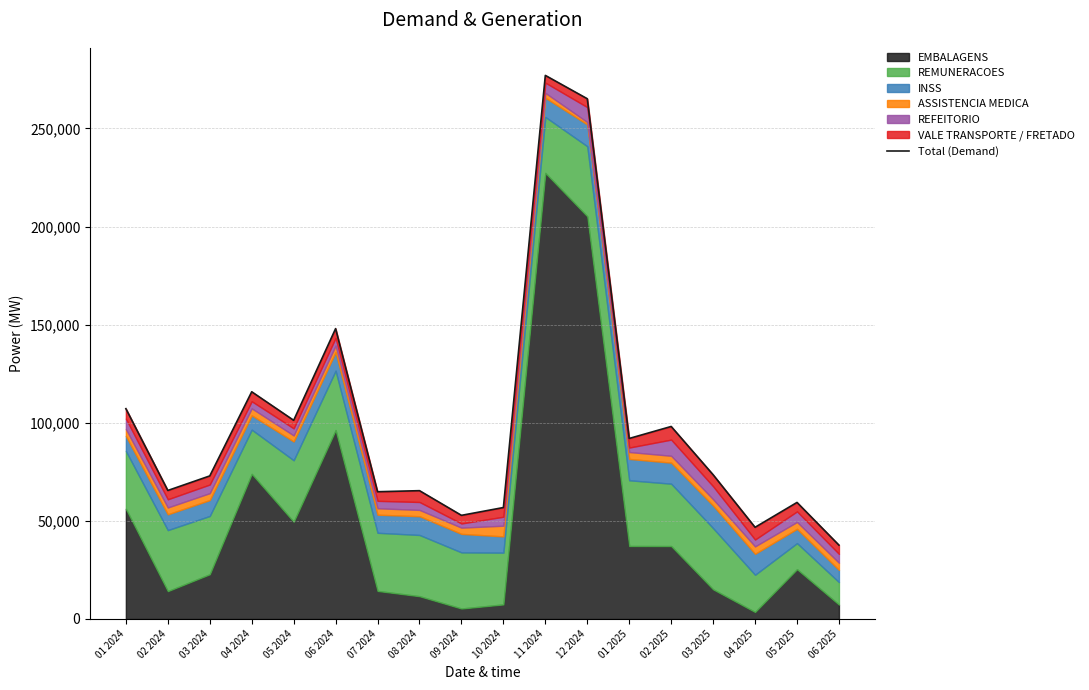

How many data points are less than 73518?

9